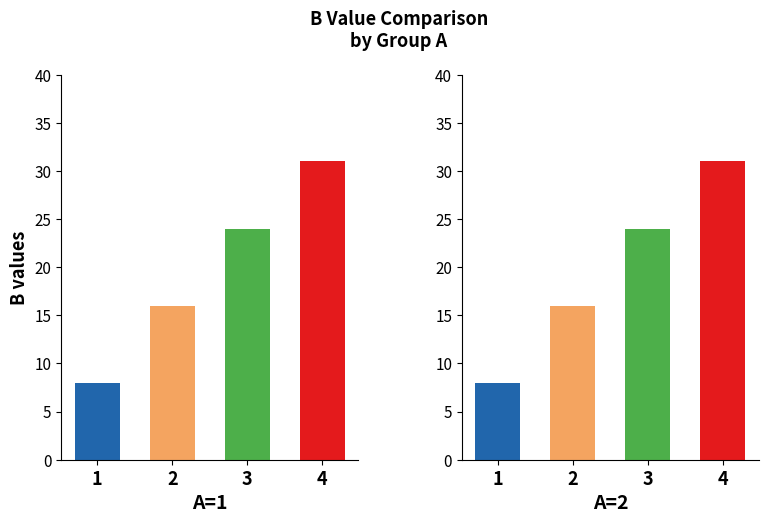

Which has a higher value, 15 or 6?

15